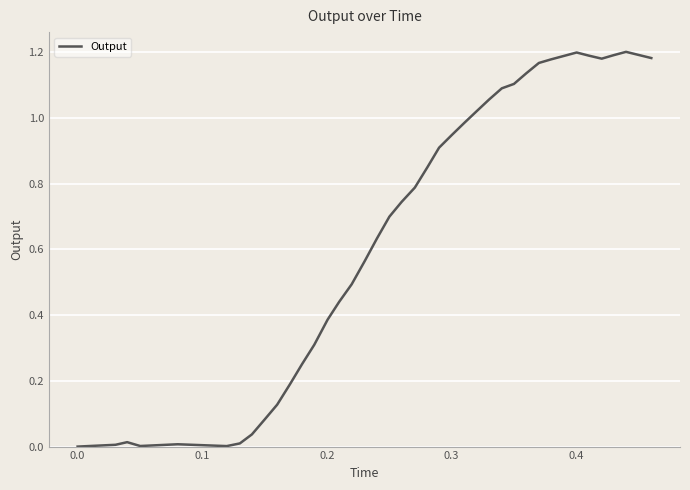

What is the difference between the maximum and minimum values?

1.2